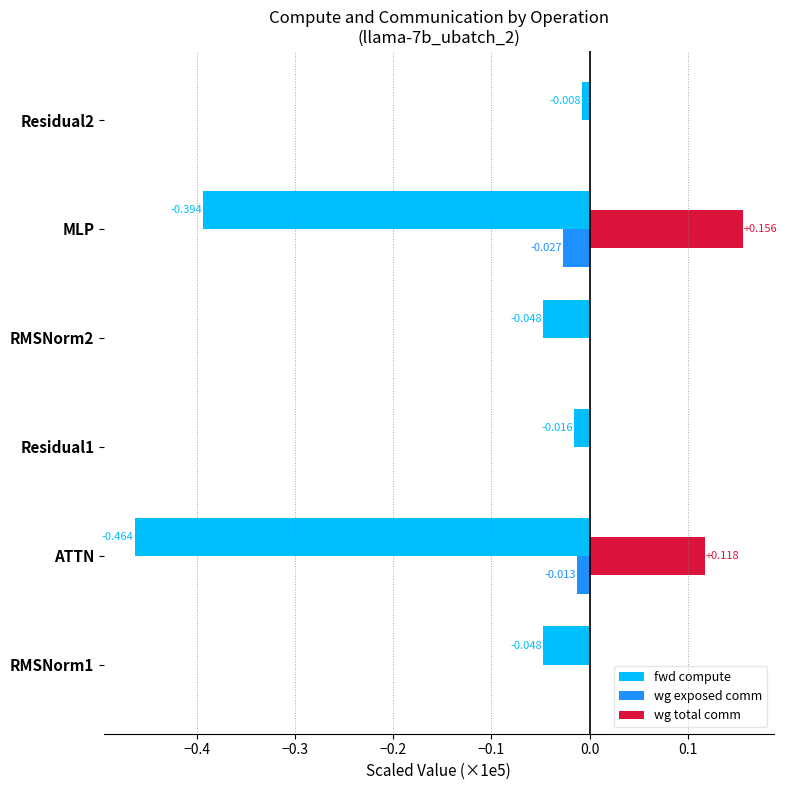

Which series has the largest range (max minus min)?

fwd compute